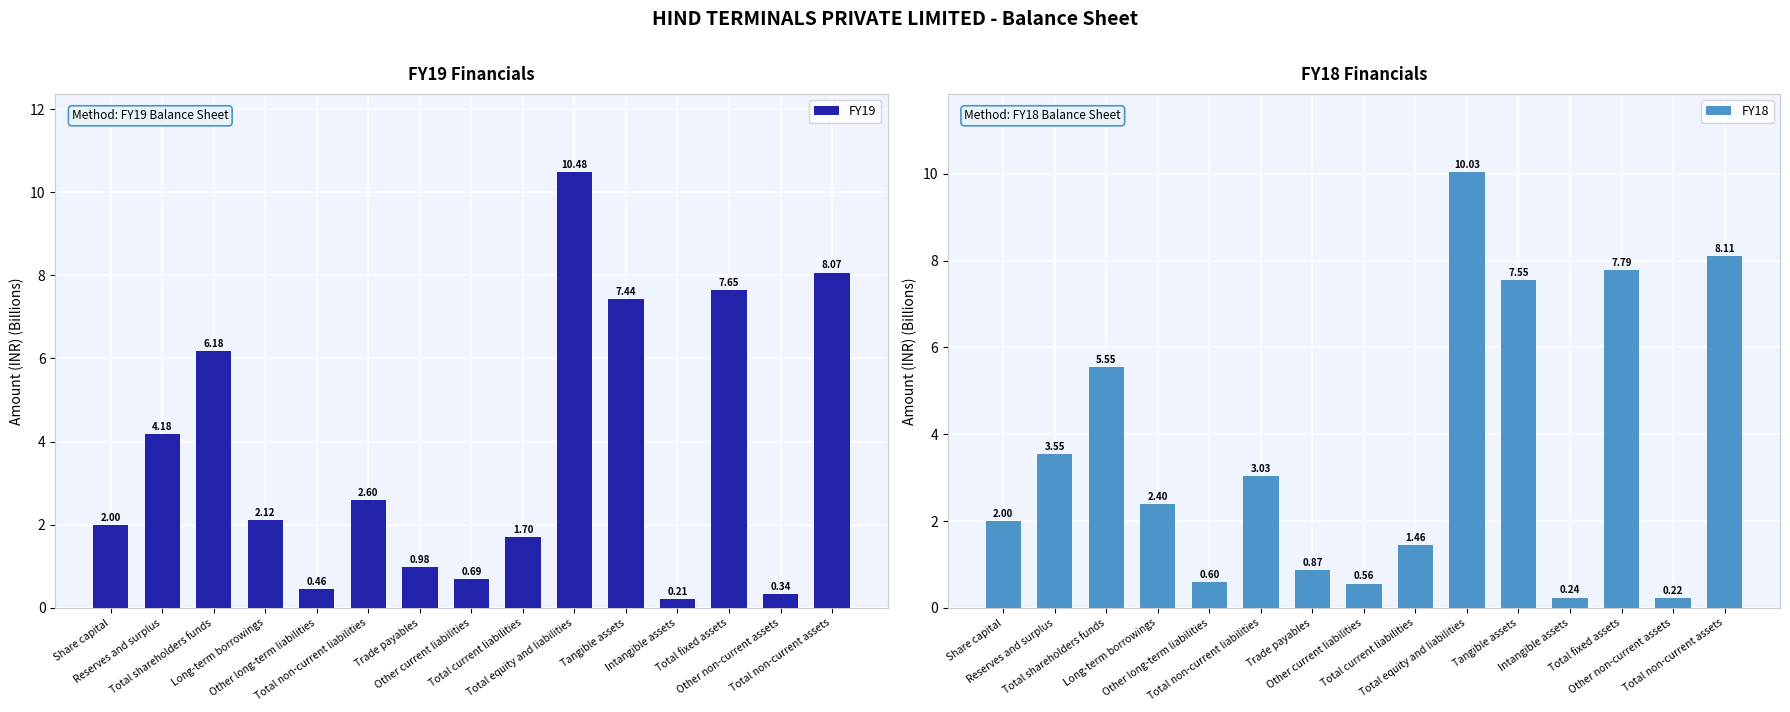

What is the value of the FY18 bar at the 9th from the left?

1.5